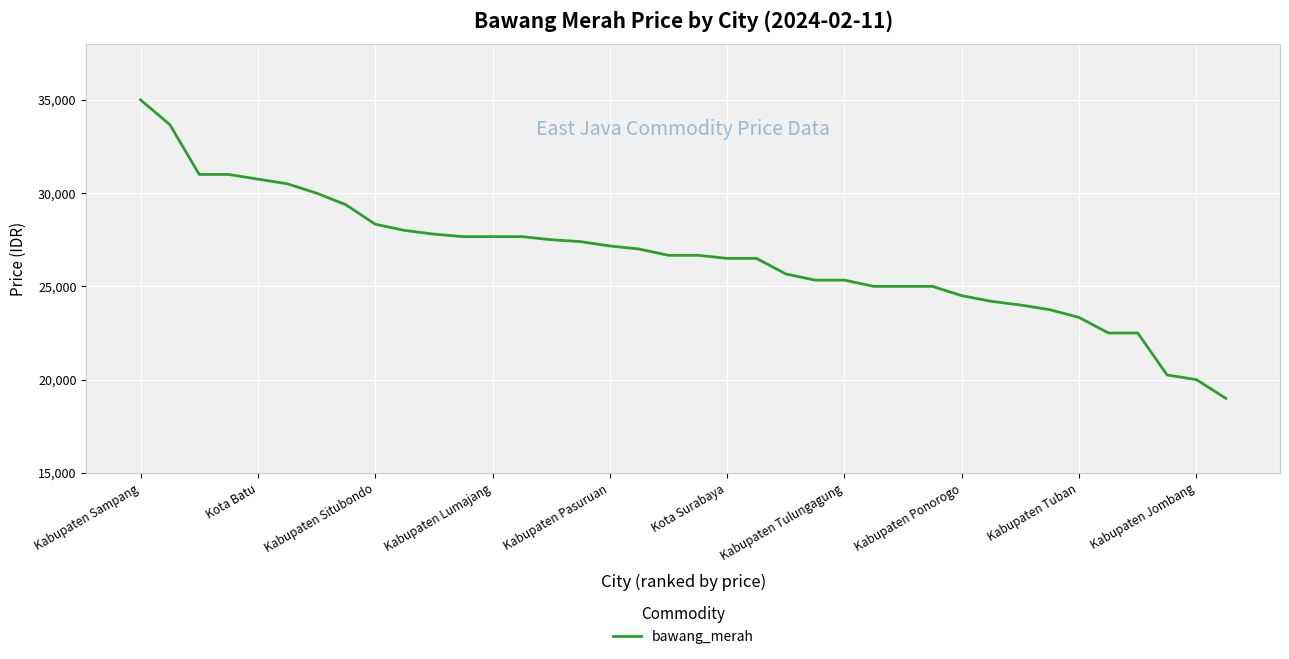

How many lines are shown in the chart?

1